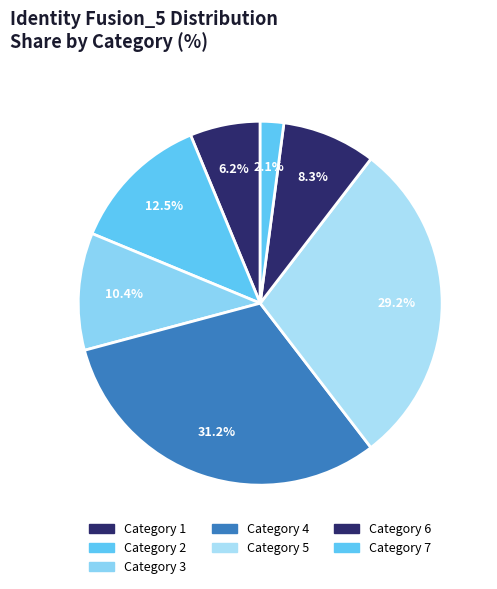

Which slice is the largest?

4